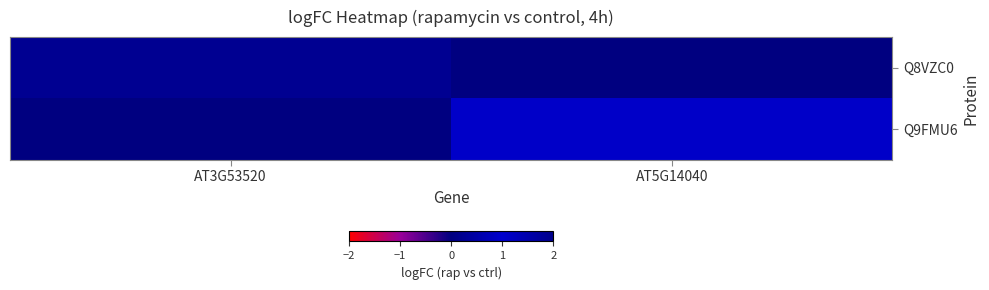

Which category has the lowest value in the Q9FMU6 series?

AT3G53520